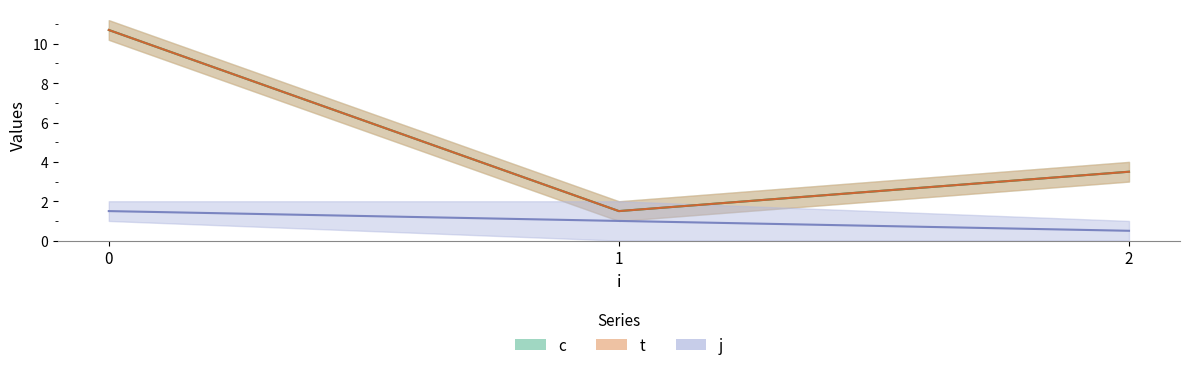

What value does the c series have at 0?

10.2